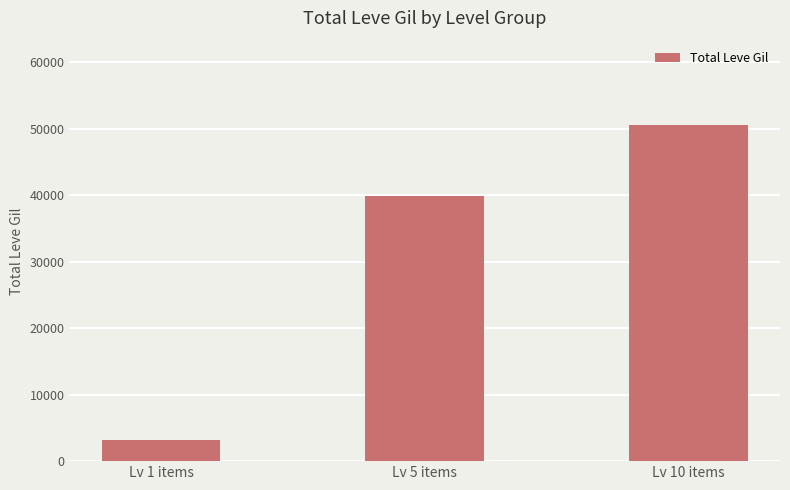

At which category does the chart reach its minimum across all series?

Lv 1 items